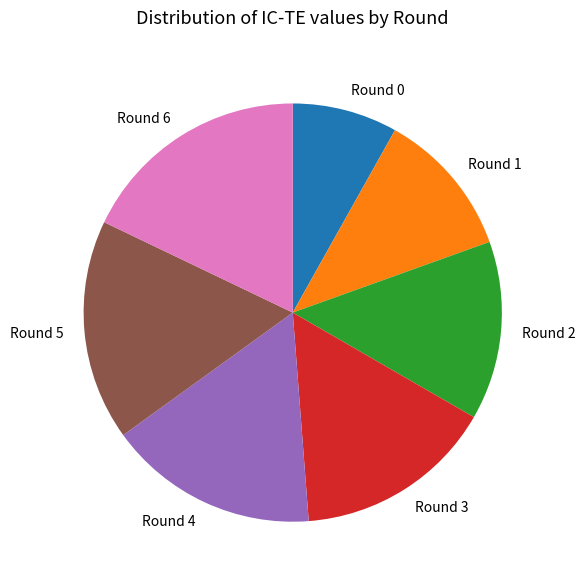

Is the sum of Round 0 and Round 1 greater than half?

No